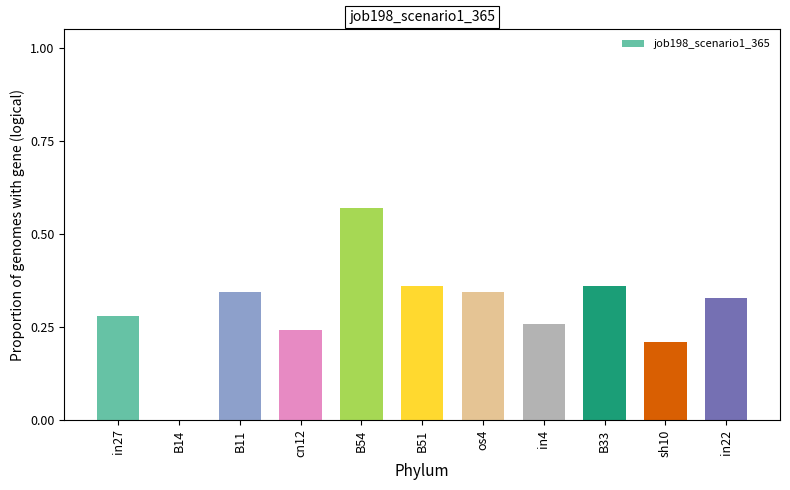

Does the chart contain stacked bars?

No